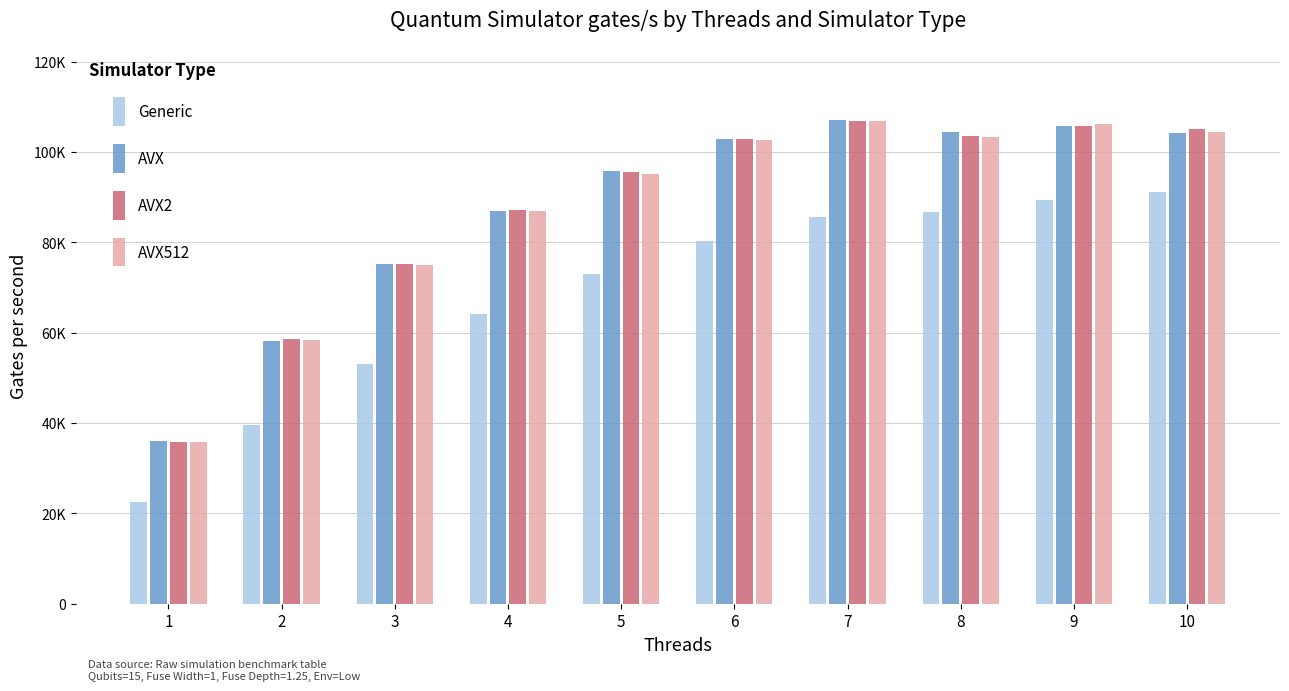

What is the value of the AVX2 bar at the 8th from the left?

103500